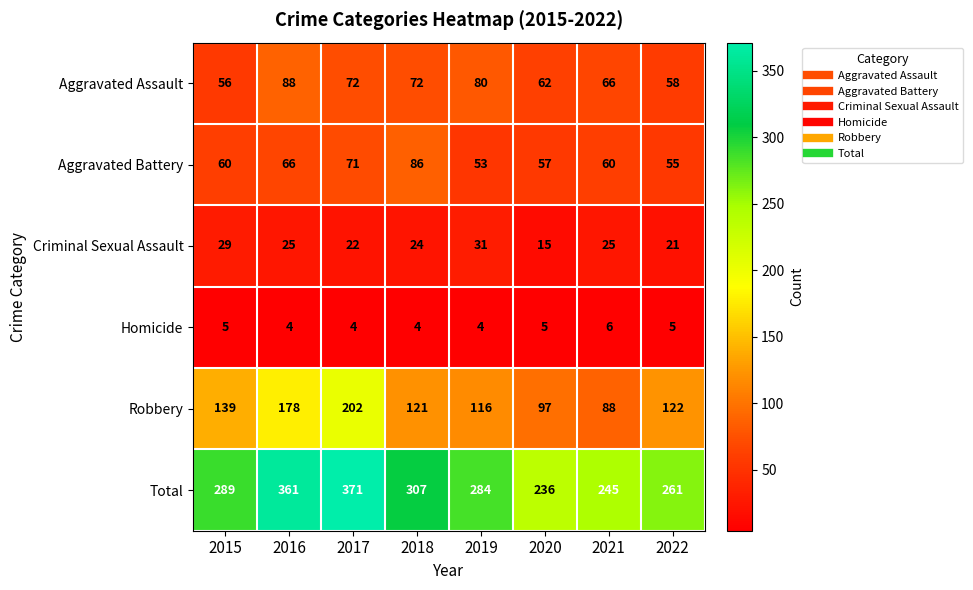

What is the maximum value shown in the chart?

371